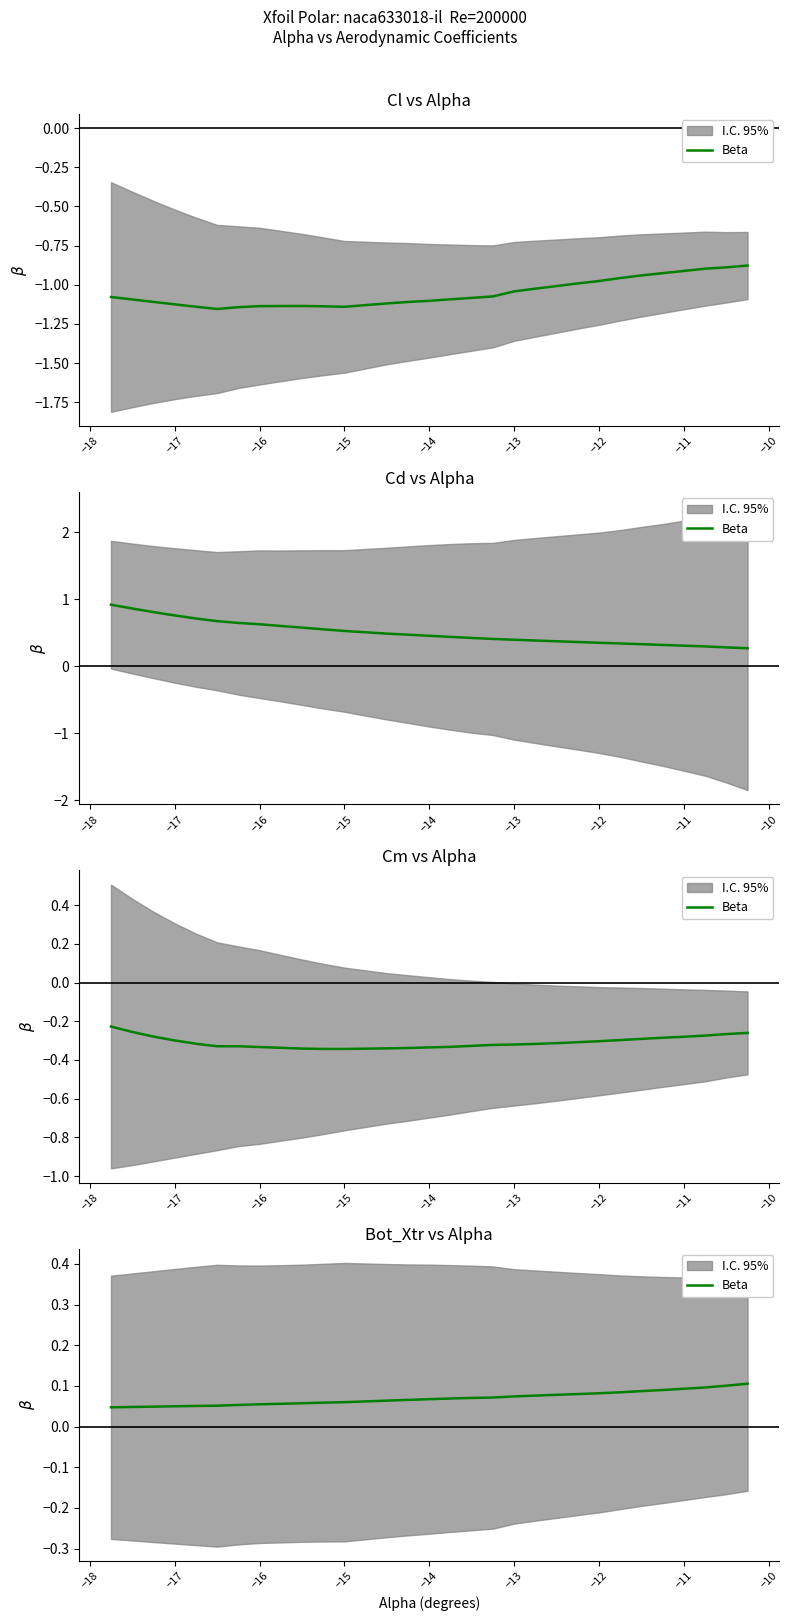

What is the label of the 19th point from the right?

−15